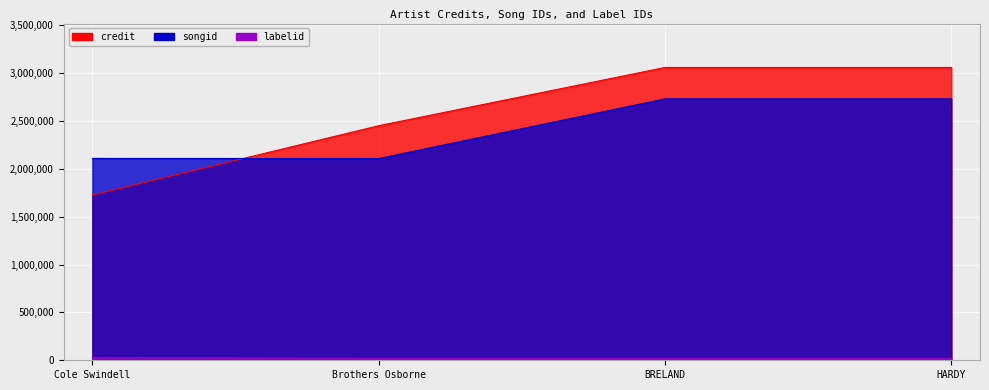

What are all the series names shown in the legend?

credit, songid, labelid